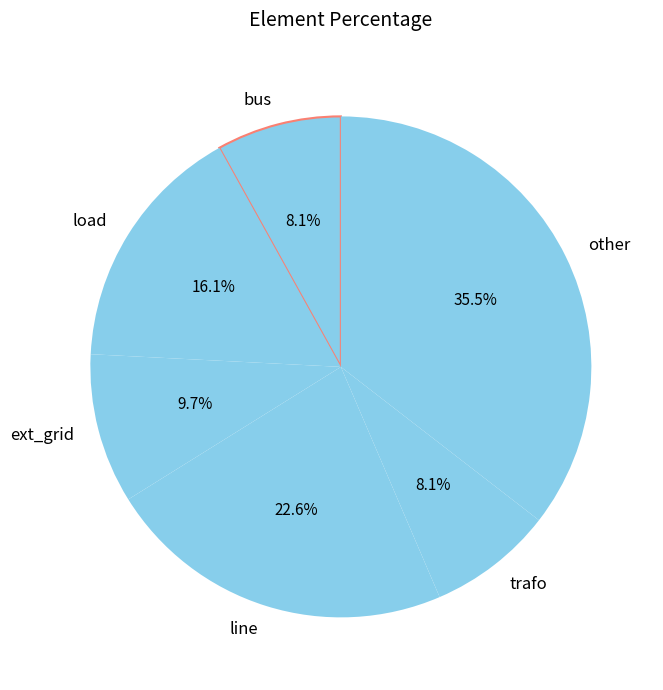

To the nearest percent, what portion does line represent?

23%